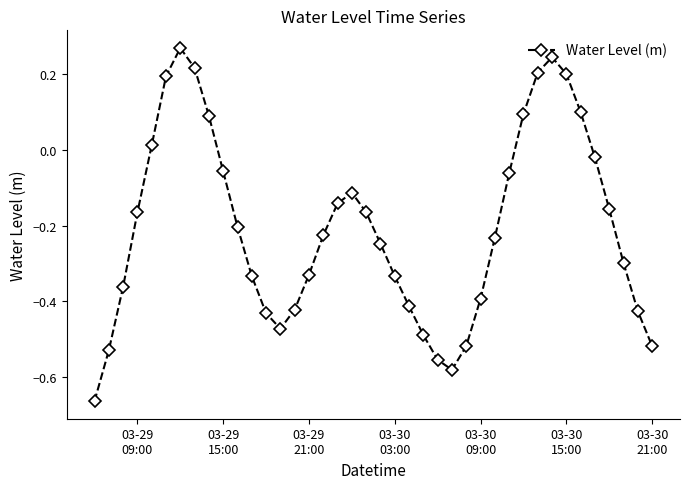

How many points are higher than both their immediate neighbors (excluding endpoints)?

3